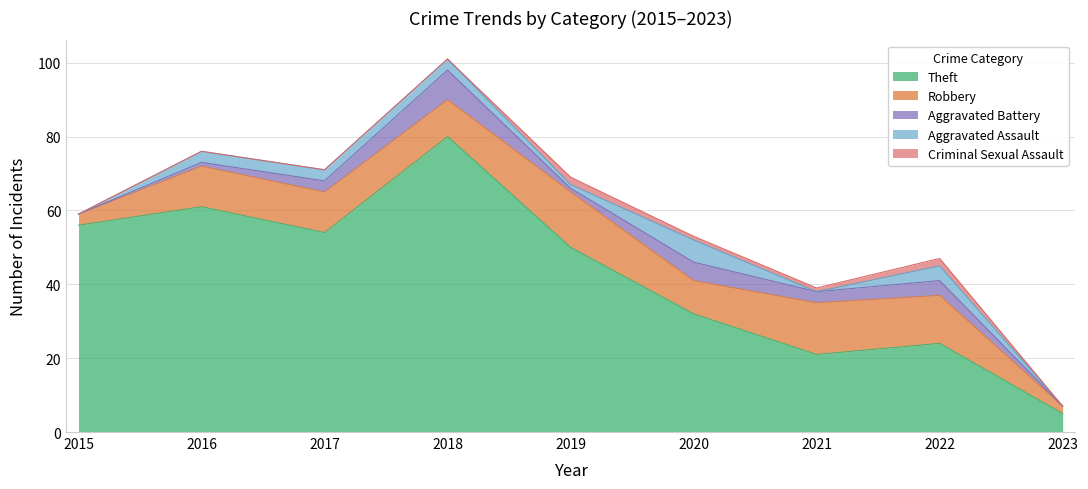

Where do Aggravated Battery and Criminal Sexual Assault first cross each other?

2018 and 2019